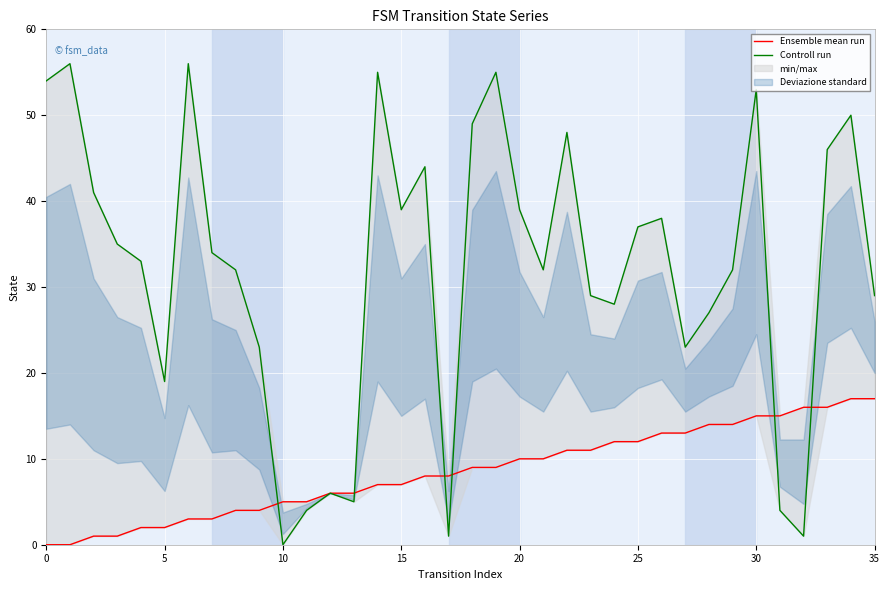

How many lines are shown in the chart?

2